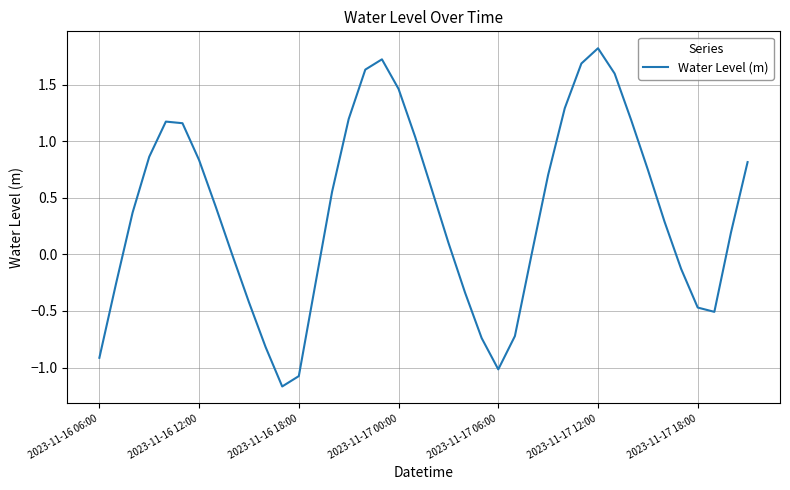

What is the greatest value displayed?

1.8